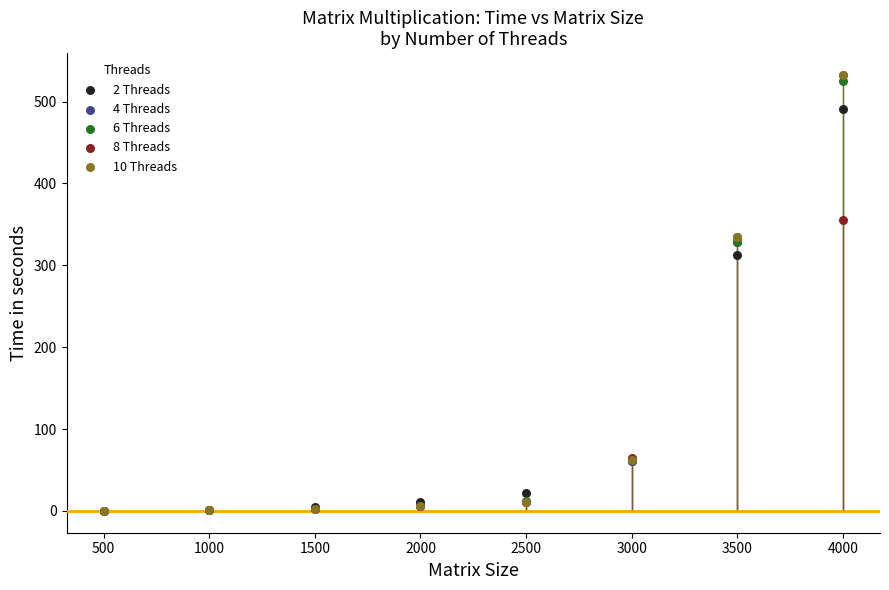

What are all the series names shown in the legend?

2 Threads, 4 Threads, 6 Threads, 8 Threads, 10 Threads